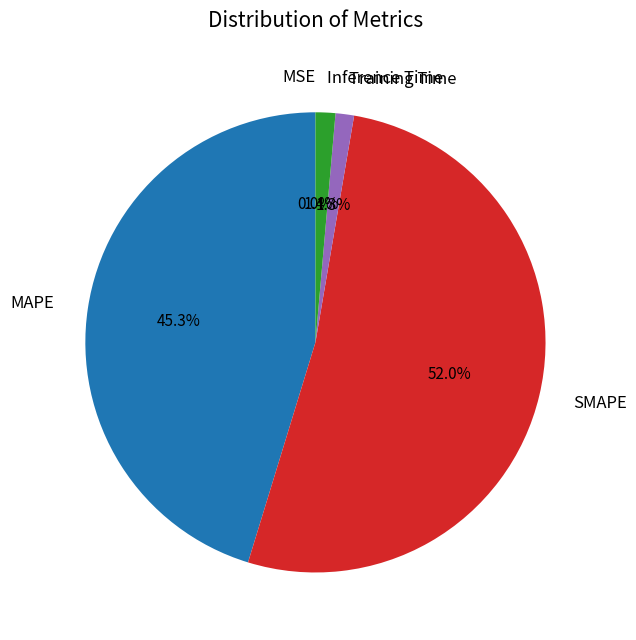

To the nearest percent, what is the difference between the largest and smallest slice percentages?

52%